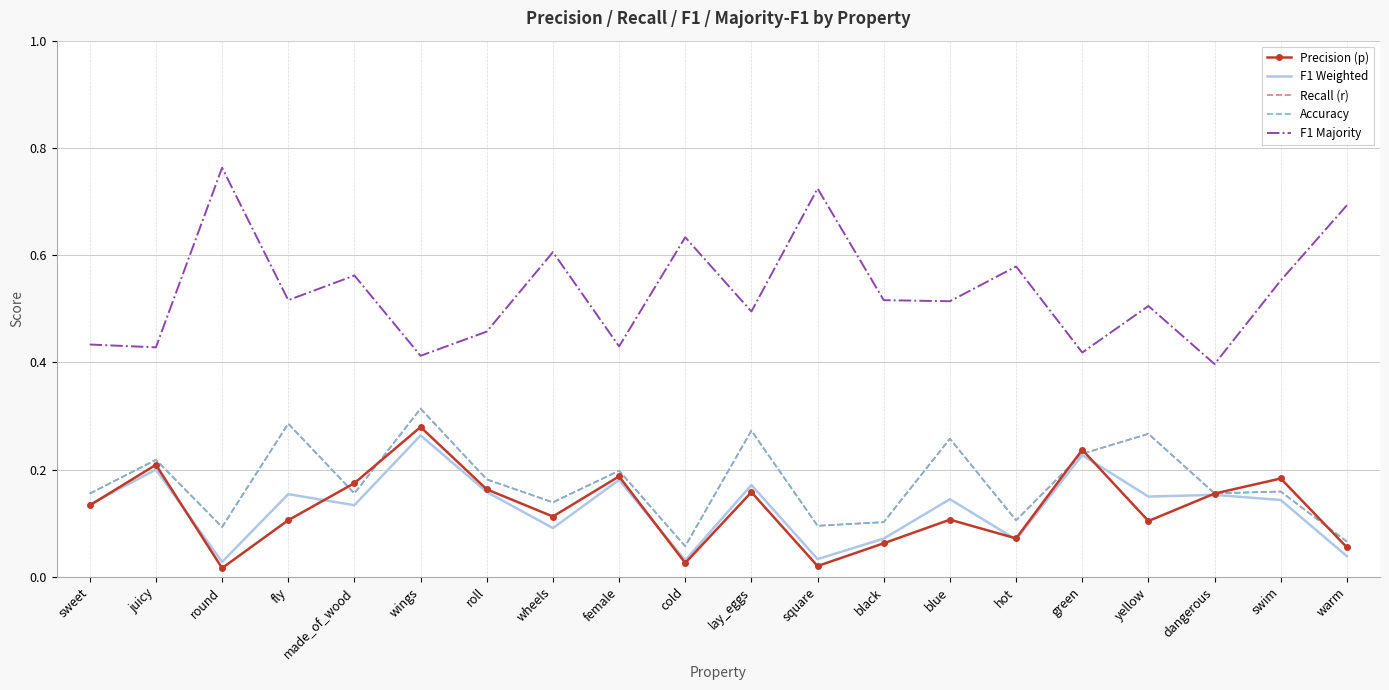

What is the maximum value shown in the chart?

0.8